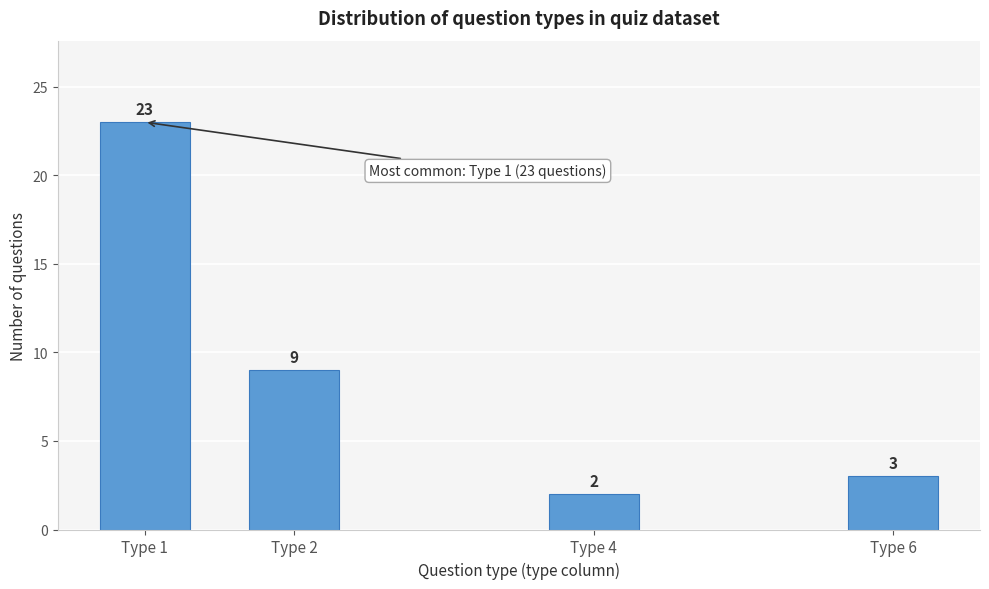

Reading right to left, list all the values displayed in this chart.

3	2	9	23